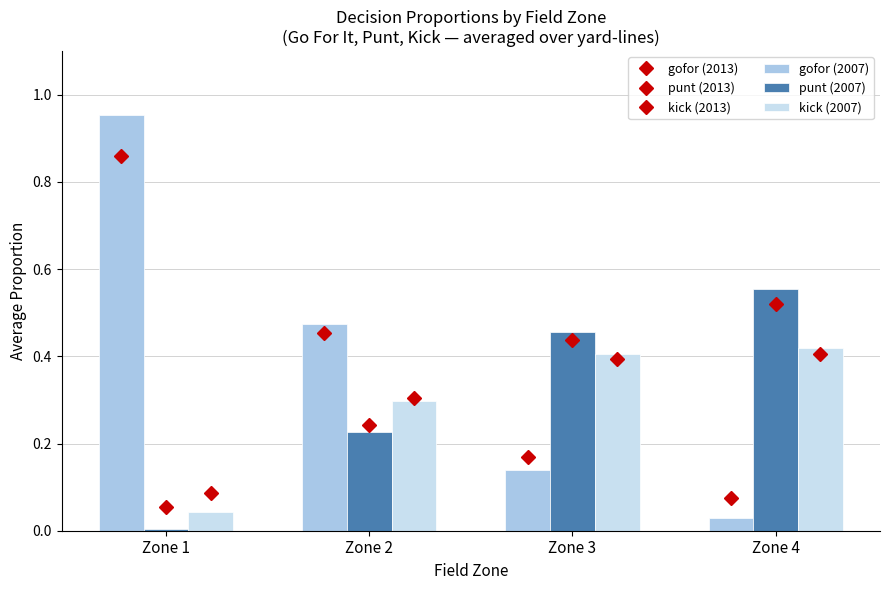

Is the value of kick (2007) at Zone 2 greater than the value of gofor at Zone 1?

No